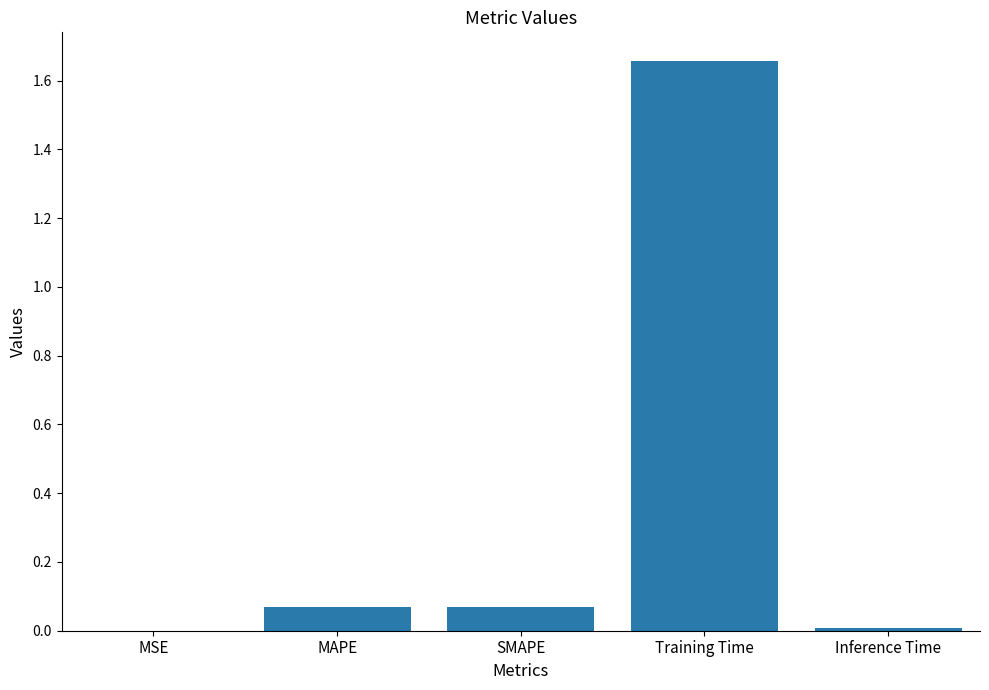

What is the sum of all values?

1.8